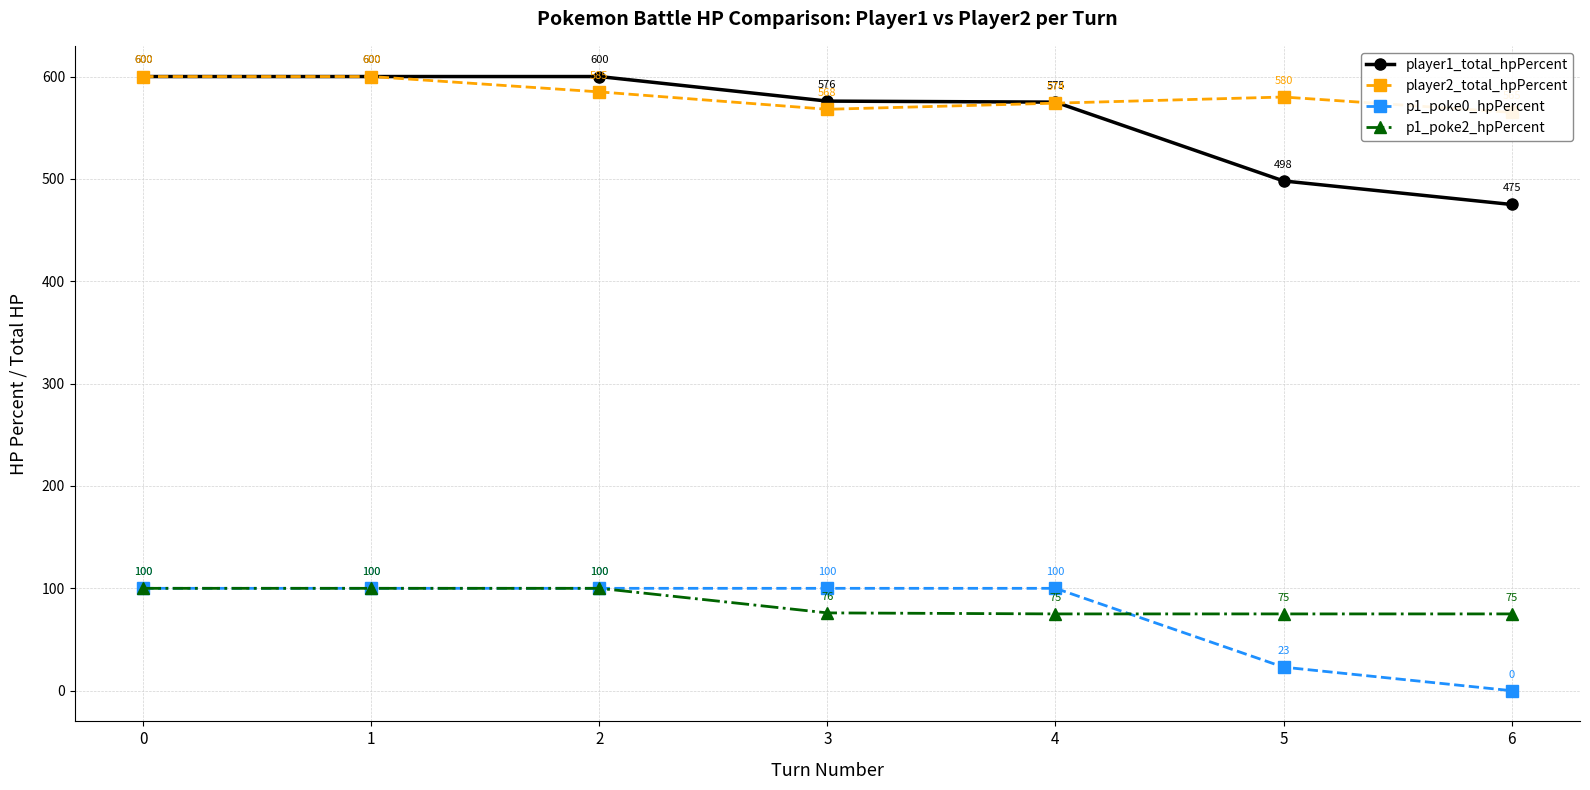

What is the sum of all player2_total_hpPercent values?

4072